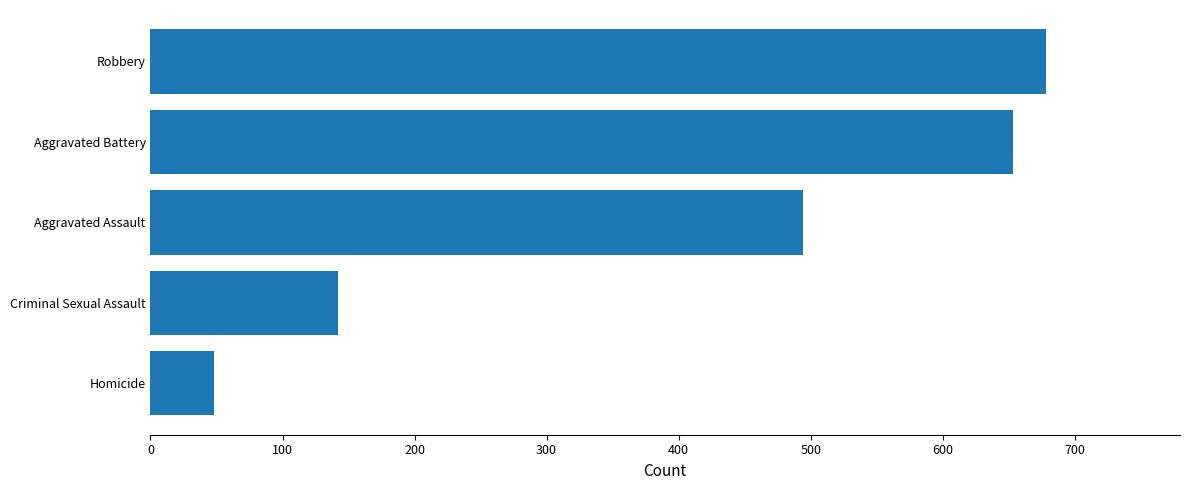

Reading bottom to top, transcribe all the data shown in this chart.

48	142	494	653	678